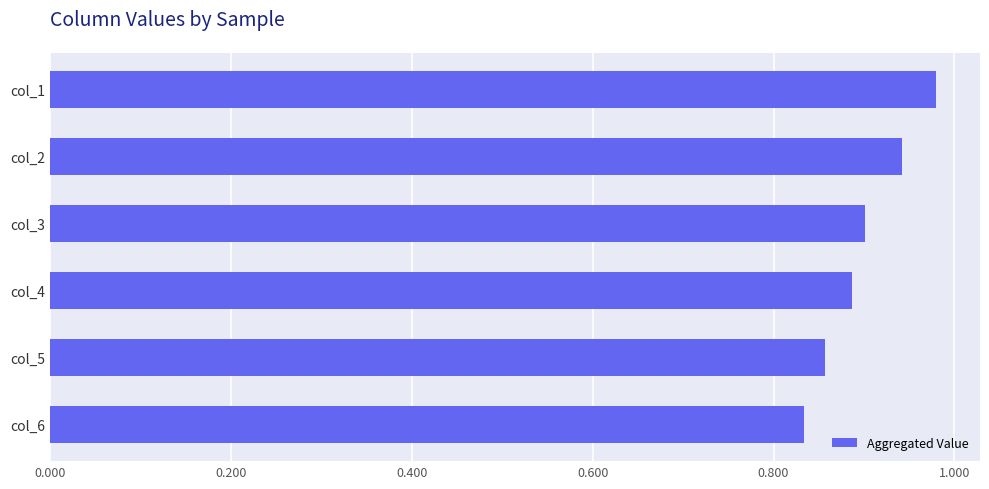

Count the values in the range 0 to 1.

6